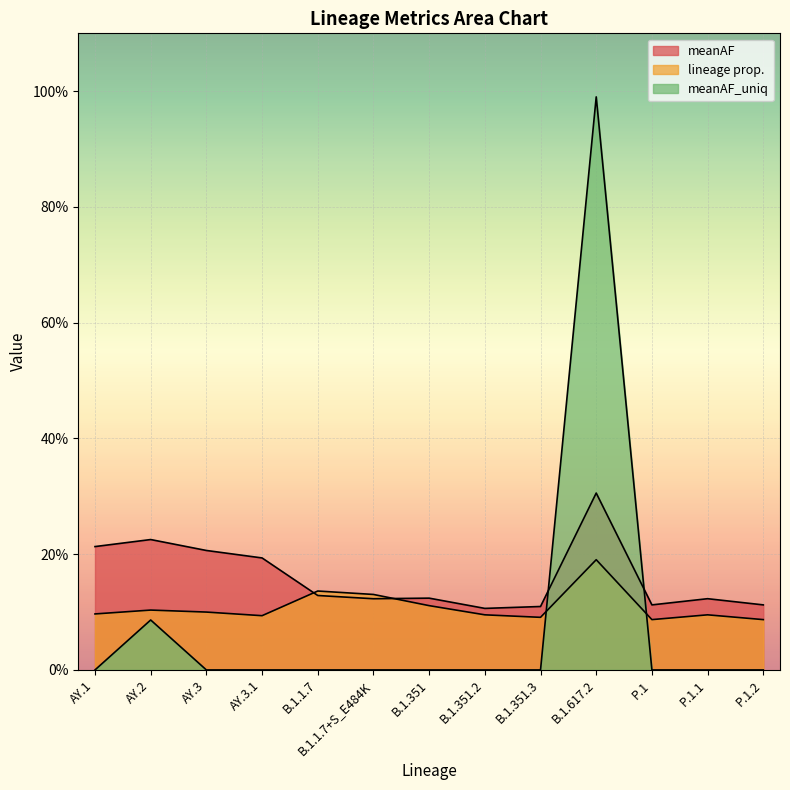

What is the sum of the meanAF values at AY.1 and P.1?

0.3